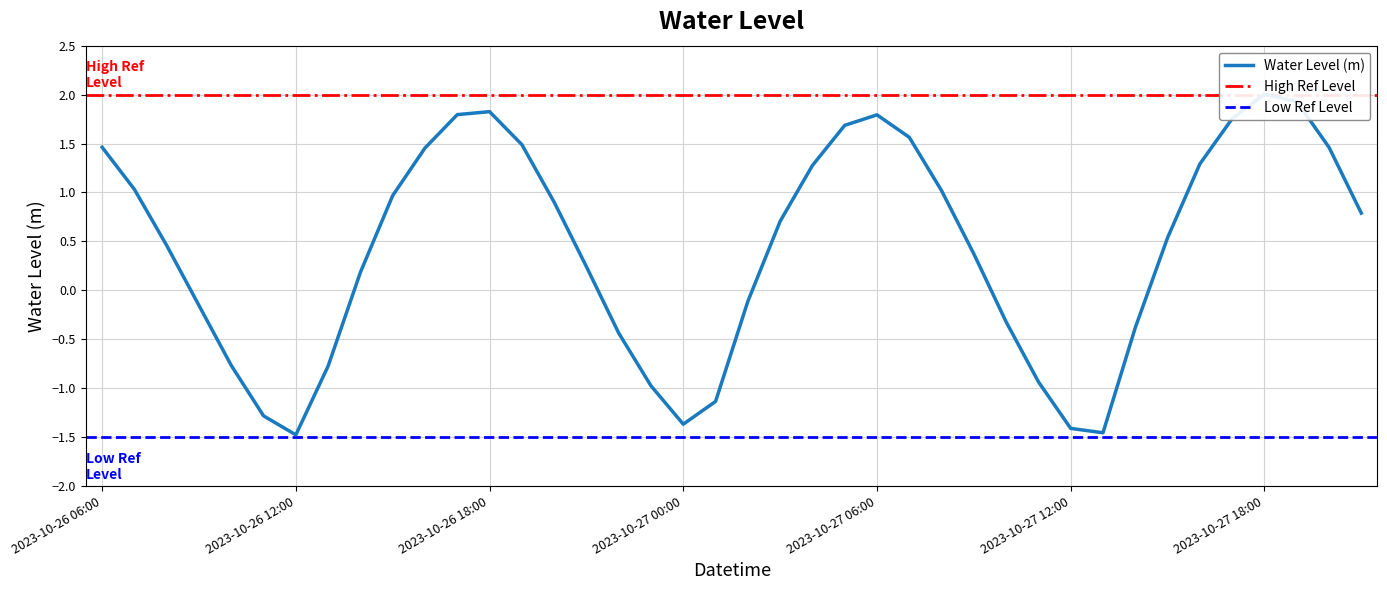

The value at 2023-10-26 11:00 is -1.3. True or false?

True